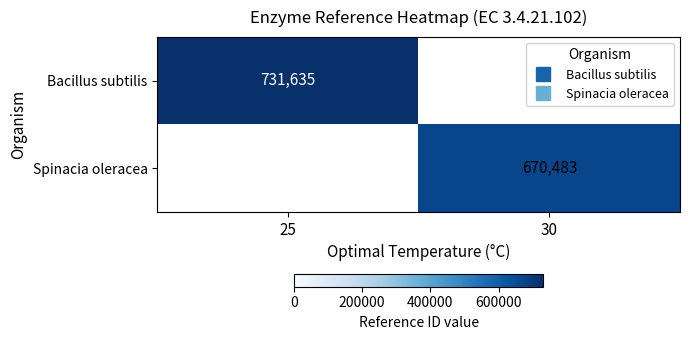

How many series are shown in this chart?

2